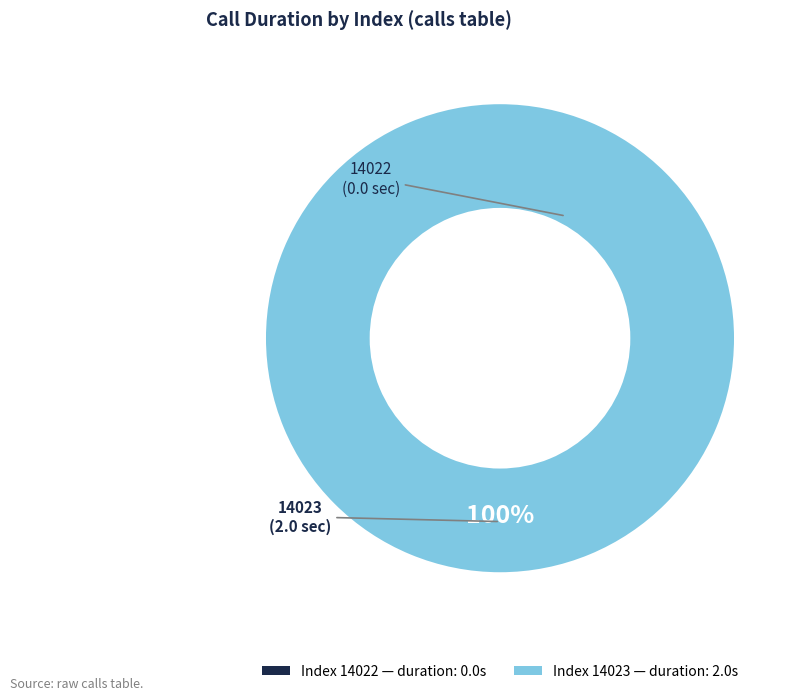

Count the number of slices in the pie.

2